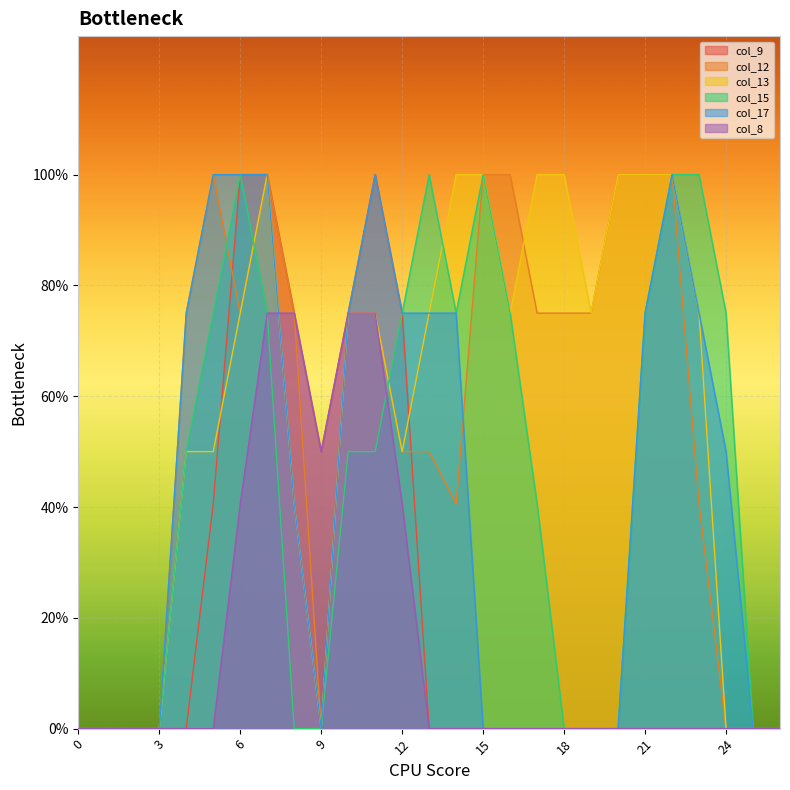

Reading right to left, what are all the values shown in this chart?

col_9: 0.0	0.0	0.0	0.0	0.0	0.0	0.0	0.0	0.0	0.0	0.0	0.0	0.0	0.0	1.5	2.0	1.5	1.0	1.5	2.0	2.0	0.8	0.0	0.0	0.0	0.0	0.0
col_12: 0.0	0.0	0.0	0.8	2.0	2.0	2.0	1.5	1.5	1.5	2.0	2.0	0.8	1.0	1.0	1.5	1.5	0.0	1.5	2.0	1.5	2.0	1.5	0.0	0.0	0.0	0.0
col_13: 0.0	0.0	0.0	1.5	2.0	2.0	2.0	1.5	2.0	2.0	1.5	2.0	2.0	1.5	1.0	1.5	1.5	0.0	0.8	2.0	1.5	1.0	1.0	0.0	0.0	0.0	0.0
col_15: 0.0	0.0	1.5	2.0	2.0	1.5	0.0	0.0	0.0	0.8	1.5	2.0	1.5	2.0	1.5	1.0	1.0	0.0	0.0	1.5	2.0	1.5	1.0	0.0	0.0	0.0	0.0
col_17: 0.0	0.0	1.0	1.5	2.0	1.5	0.0	0.0	0.0	0.0	0.0	0.0	1.5	1.5	1.5	2.0	1.5	0.0	0.8	2.0	2.0	2.0	1.5	0.0	0.0	0.0	0.0
col_8: 0.0	0.0	0.0	0.0	0.0	0.0	0.0	0.0	0.0	0.0	0.0	0.0	0.0	0.0	0.8	1.5	1.5	1.0	1.5	1.5	0.8	0.0	0.0	0.0	0.0	0.0	0.0